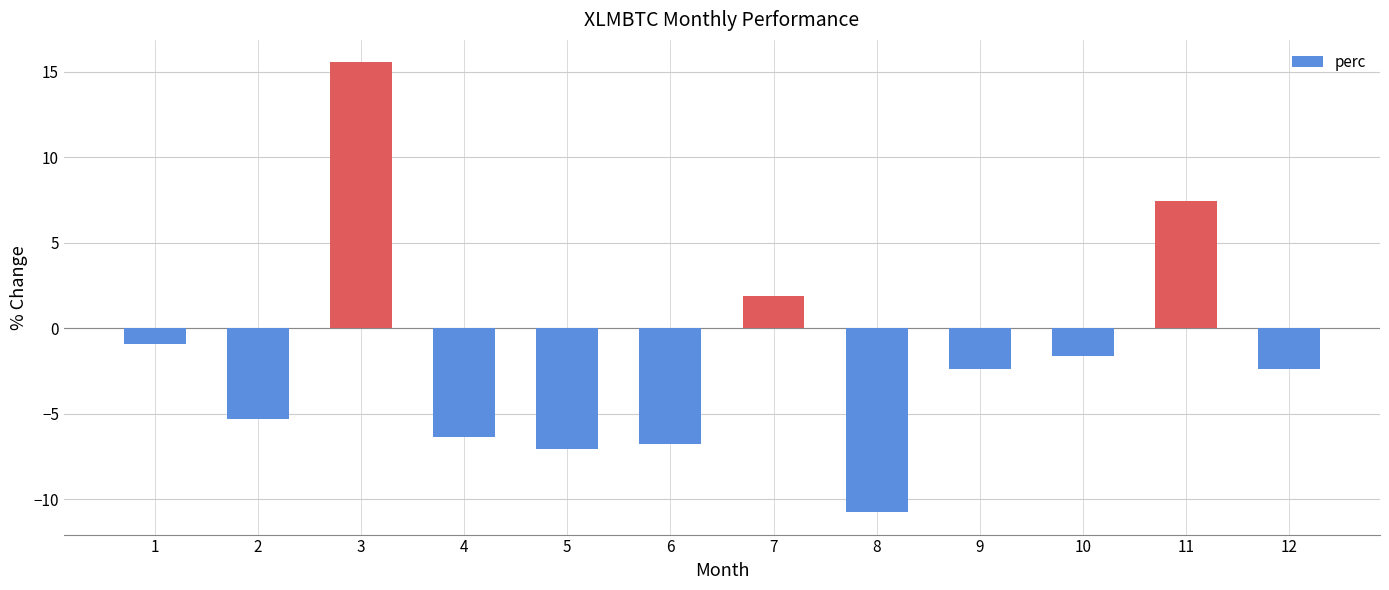

How many data points does each series have?

12